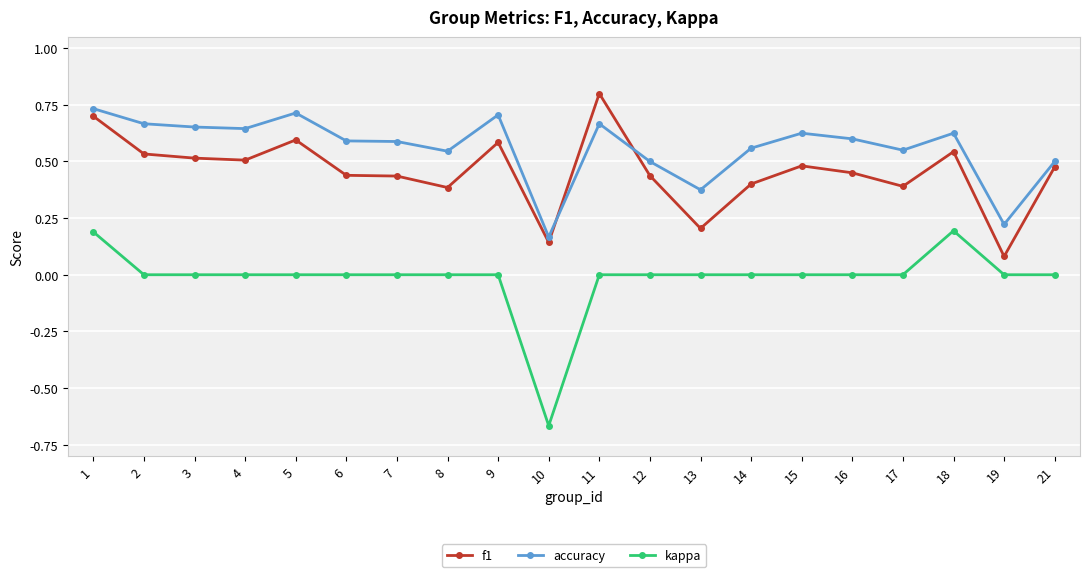

At which label does kappa first exceed 0?

1